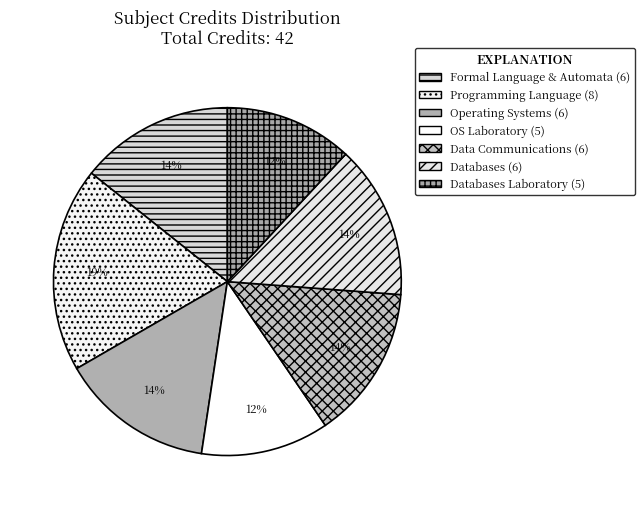

Is there any slice that represents more than half of the pie?

No